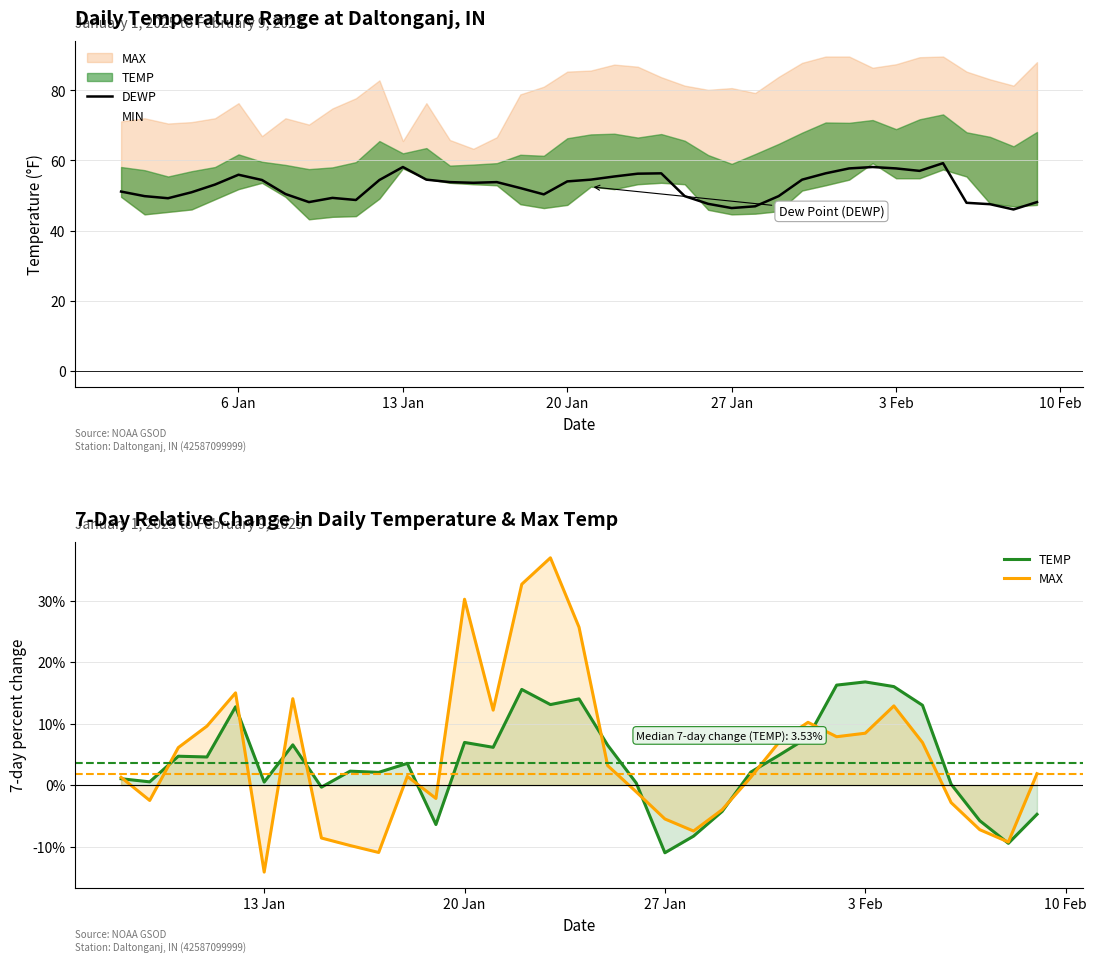

The DEWP series shows 77.6 at 6 Jan. True or false?

False